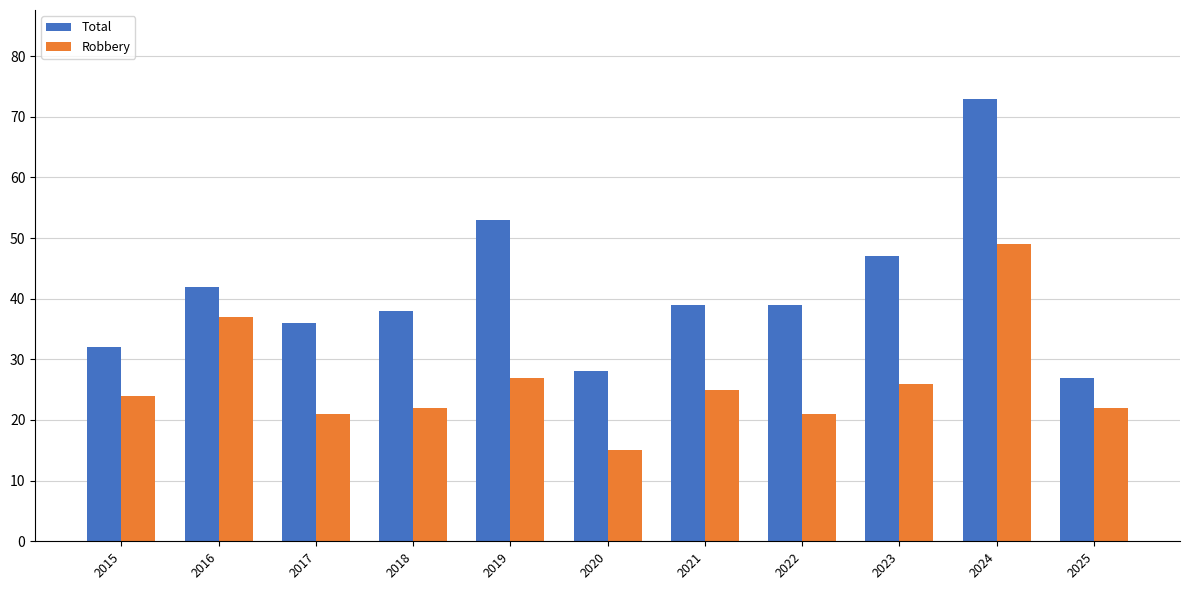

What are all the series names shown in the legend?

Total, Robbery